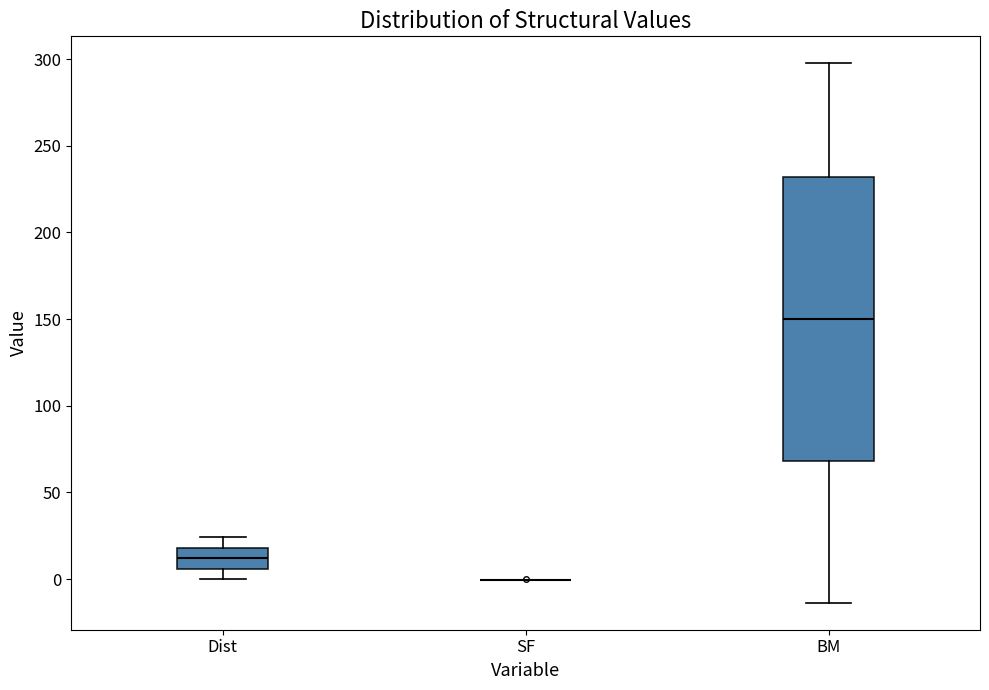

Which box is the tallest, from its lower edge to its upper edge?

BM